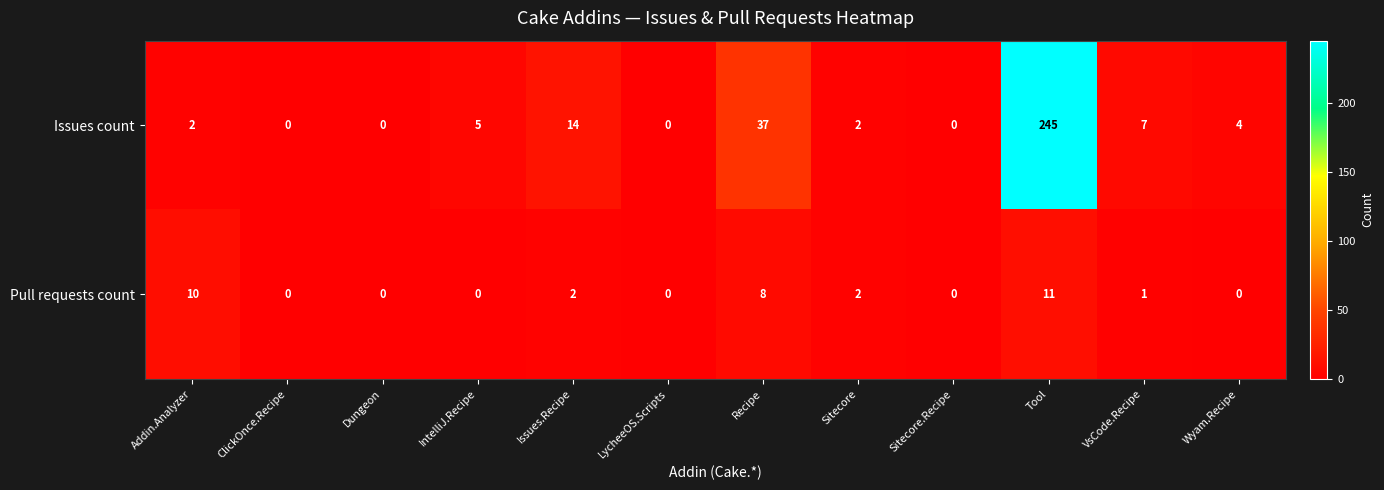

Is it true that Pull requests count equals 6 at Tool?

False